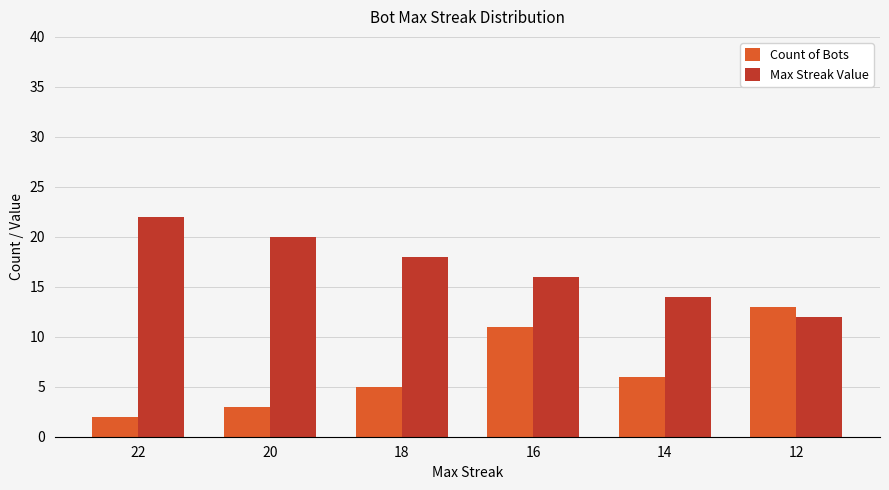

How many bars are there in each group?

2